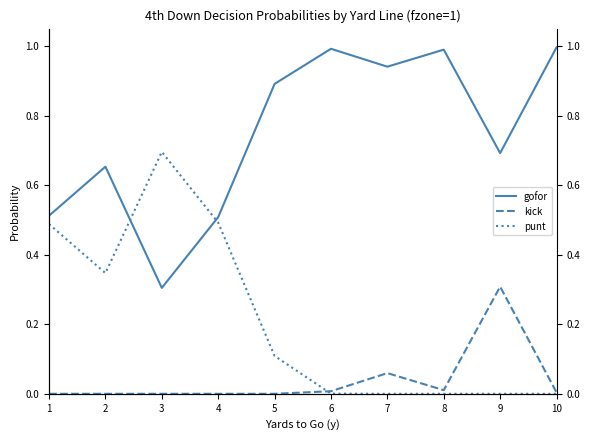

Where is the first local maximum for kick?

7